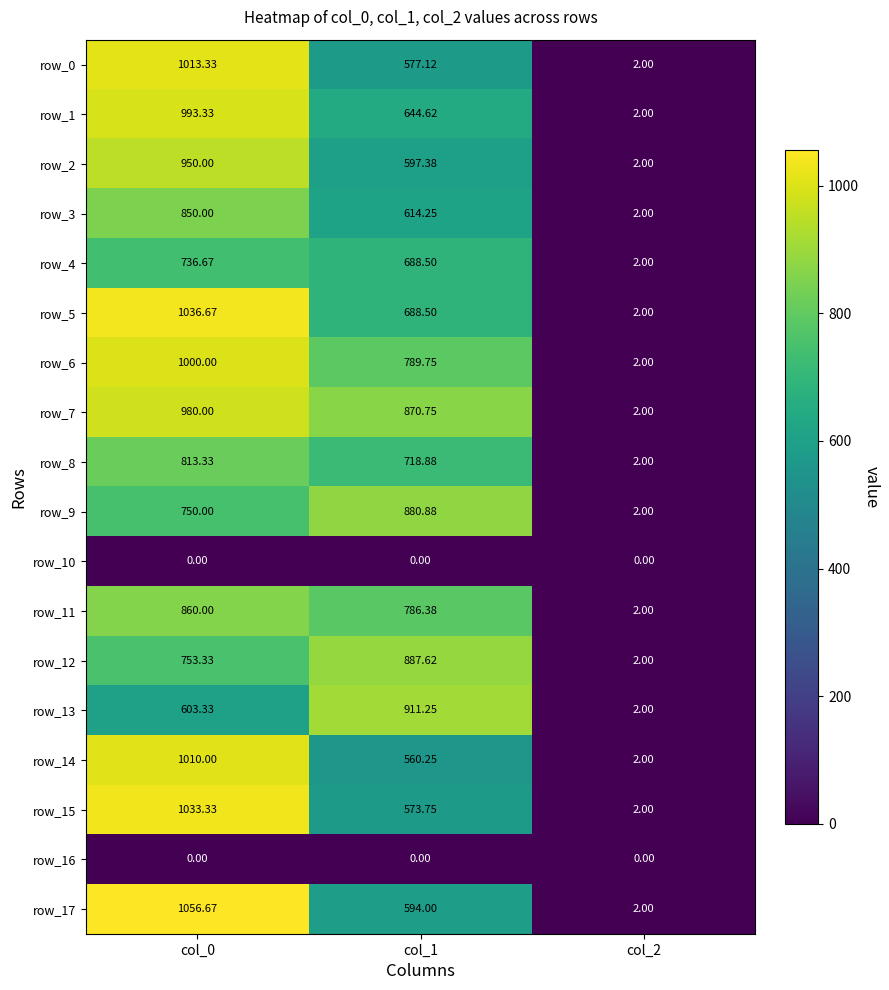

Is it true that row_11 equals 1261.9 at col_0?

False